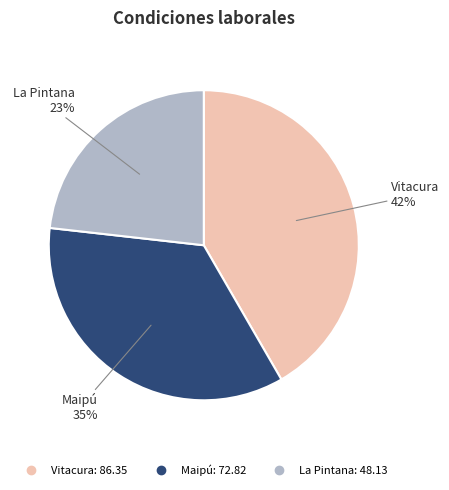

Is it true that La Pintana is 36% of the pie?

False